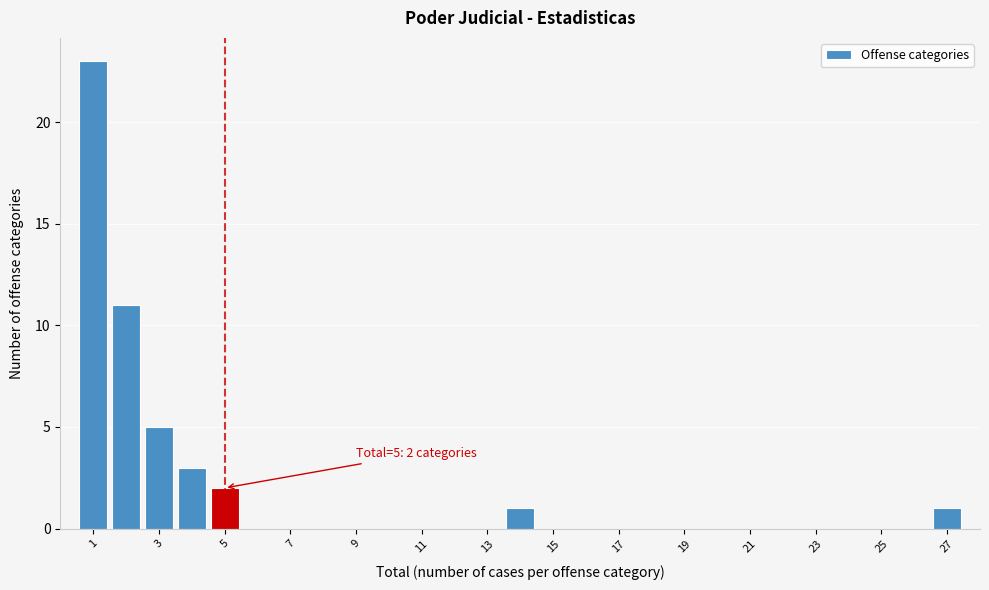

Over which range of the x-axis is the bar tallest?

0.5 to 1.5